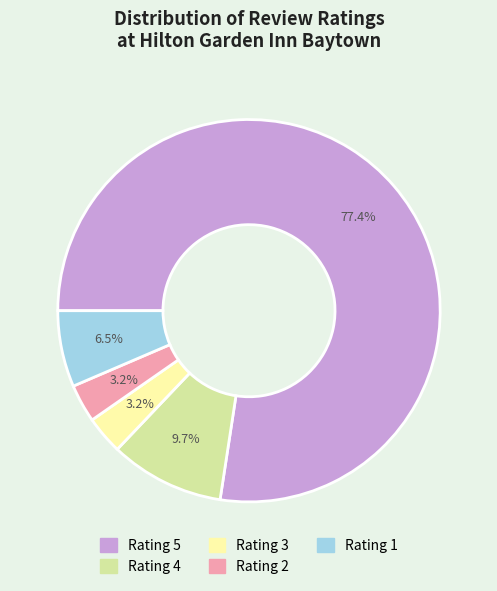

Combined, what portion of the pie is Rating 4 and Rating 2?

12.9%